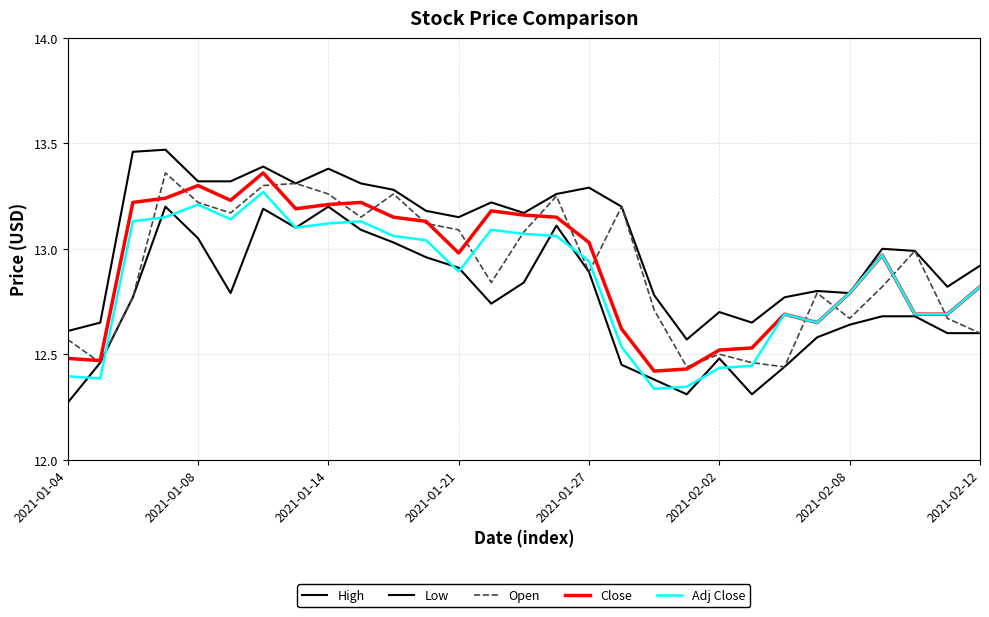

In Open, how many points are lower than both neighbors (excluding endpoints)?

8